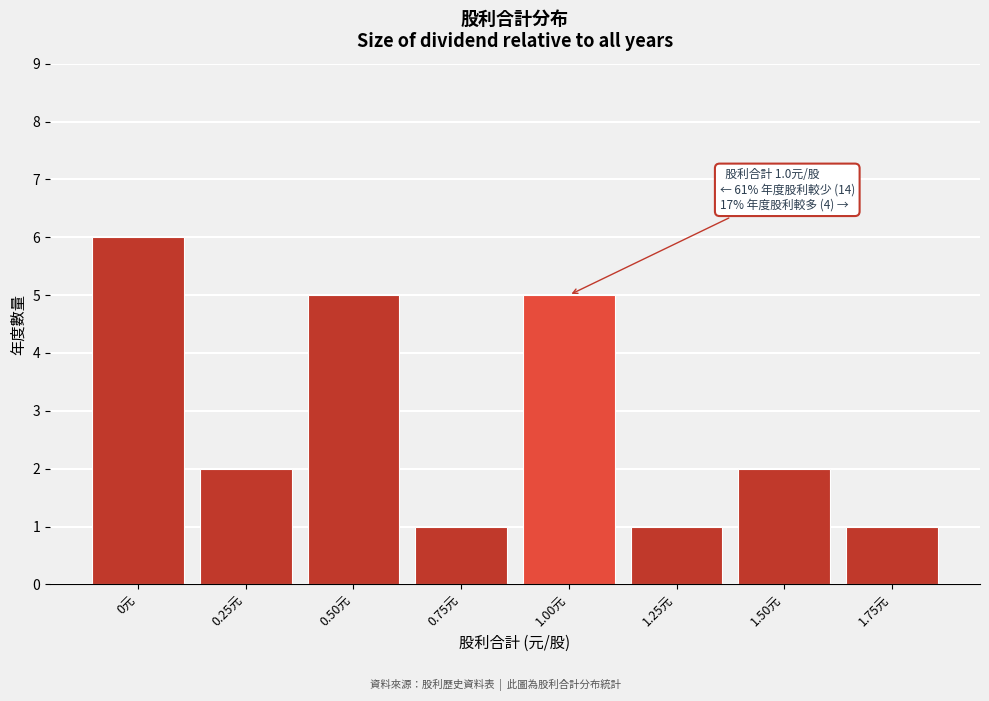

Reading right to left, extract all data points from this chart.

1.75元=1	1.50元=2	1.25元=1	1.00元=5	0.75元=1	0.50元=5	0.25元=2	0元=6